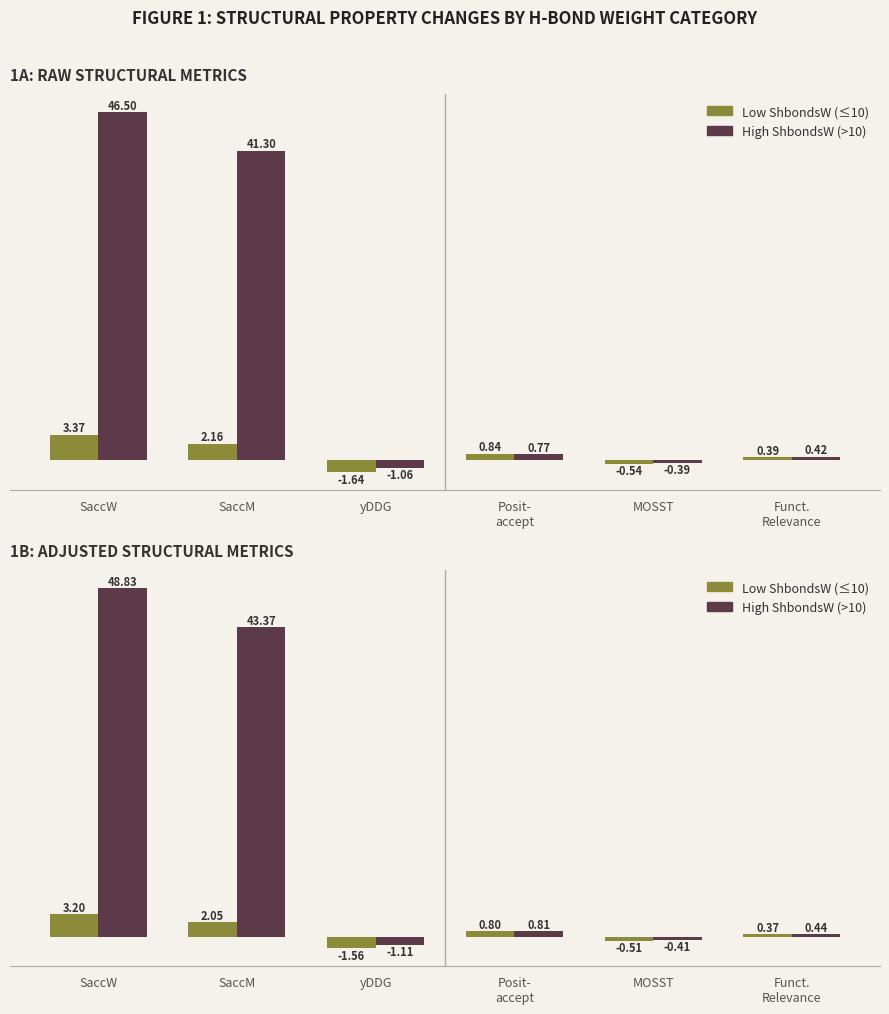

What is the sum of all High ShbondsW (>10) values?

91.9